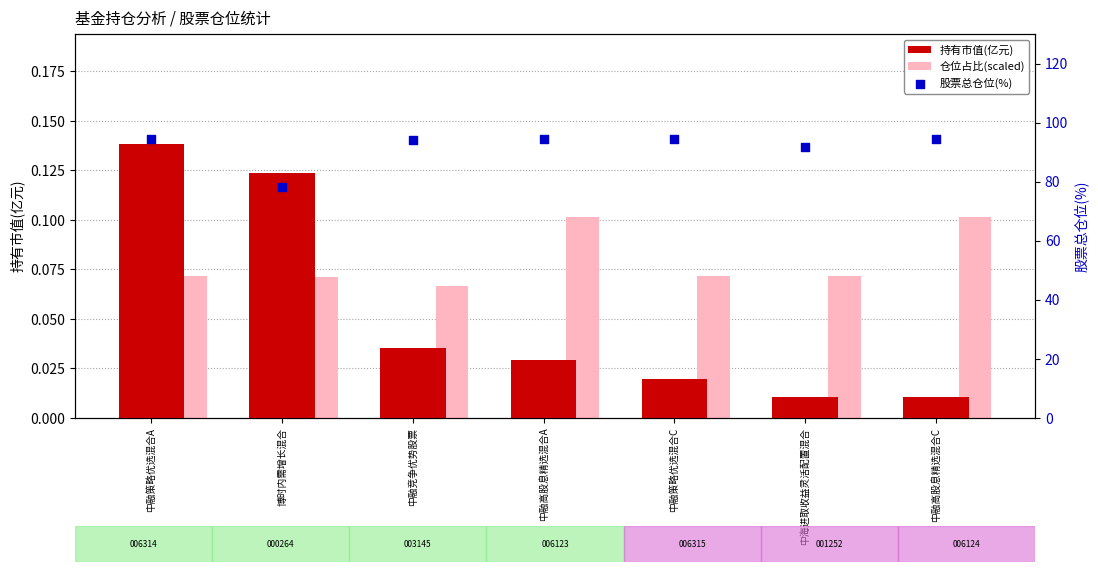

At how many categories does at least one series exceed 81?

6